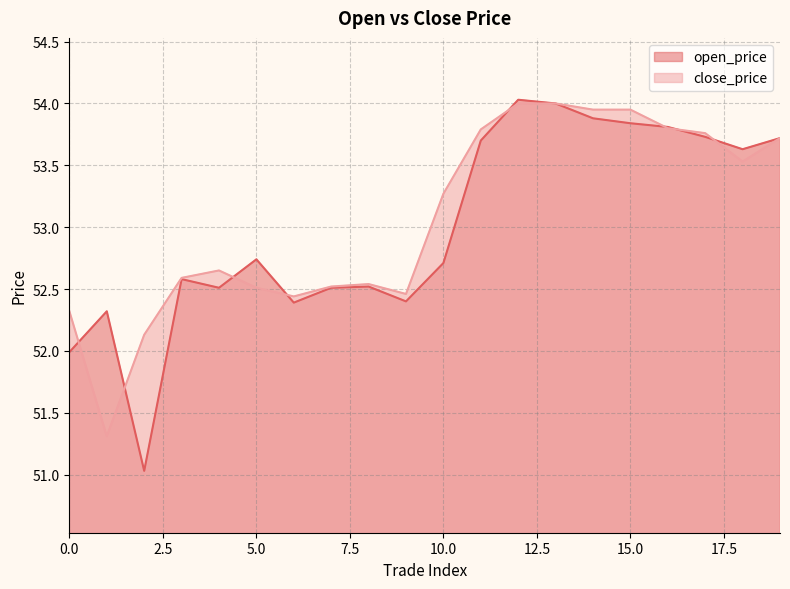

At which category is the sum across all series the highest?

12